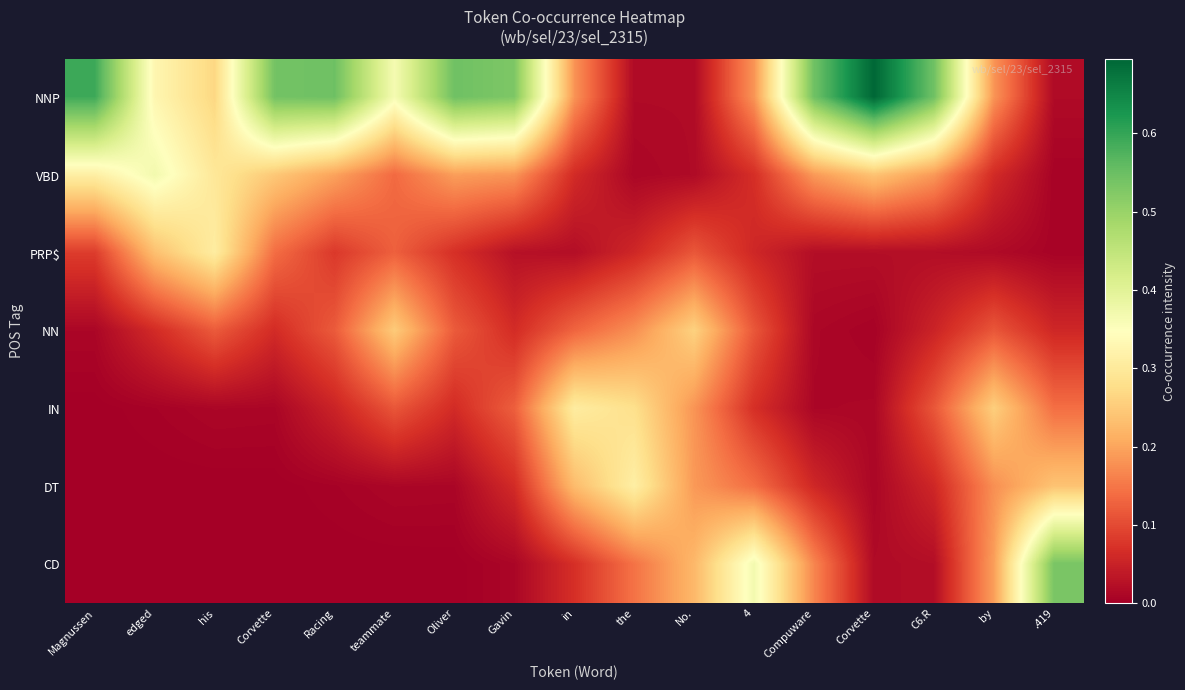

At which category is the sum across all series the highest?

Magnussen